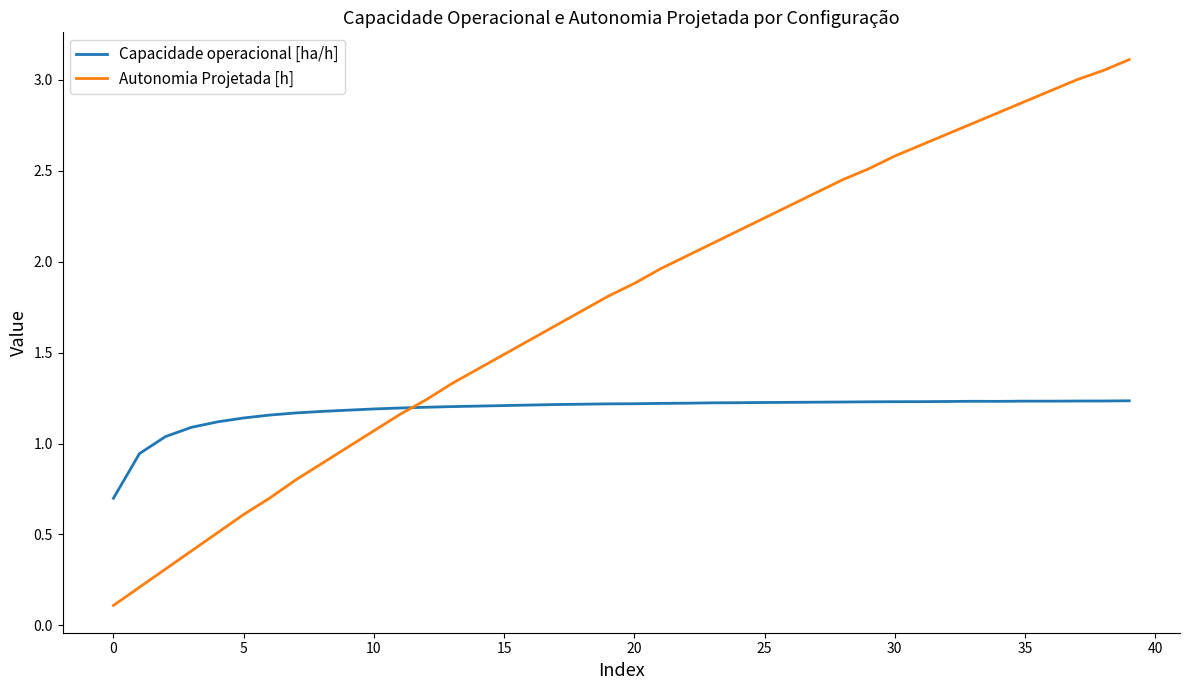

Which series has the largest total across all categories?

Autonomia Projetada [h]